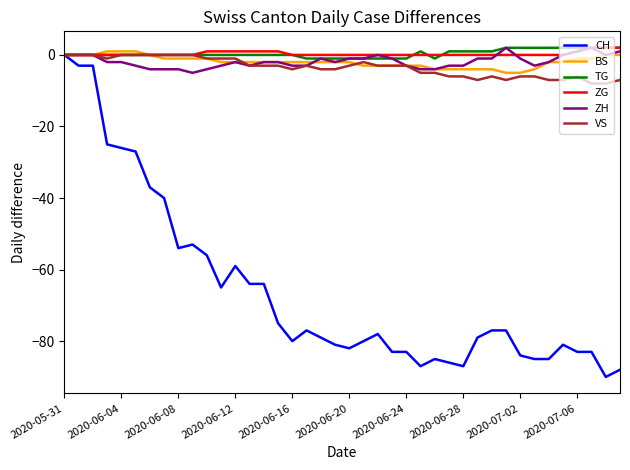

How many ZH values are between -3 and 0?

29